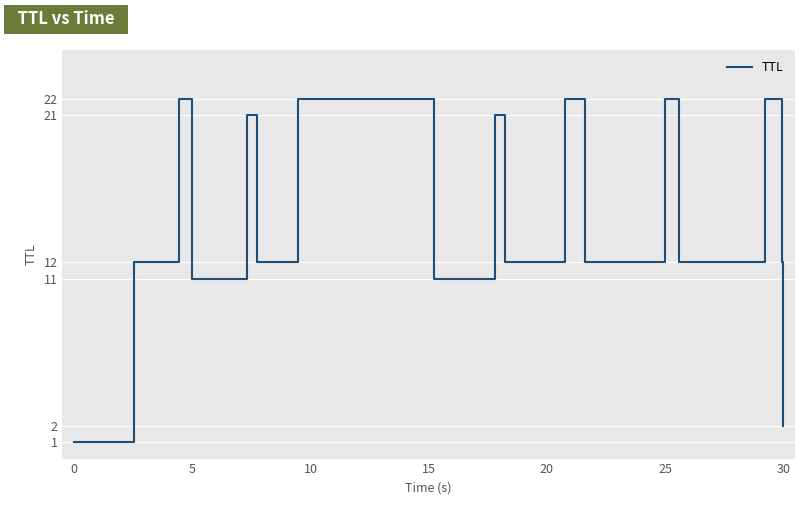

What is the maximum value shown in the chart?

22